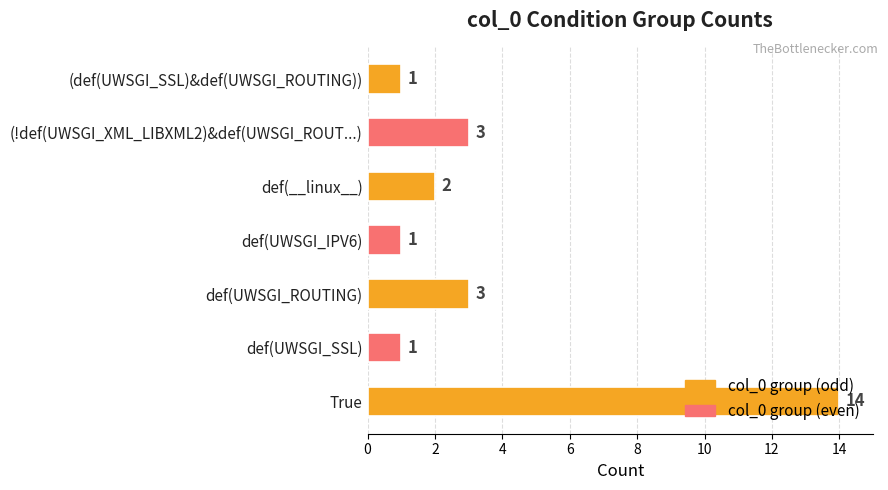

Which label corresponds to the largest value in the chart?

True